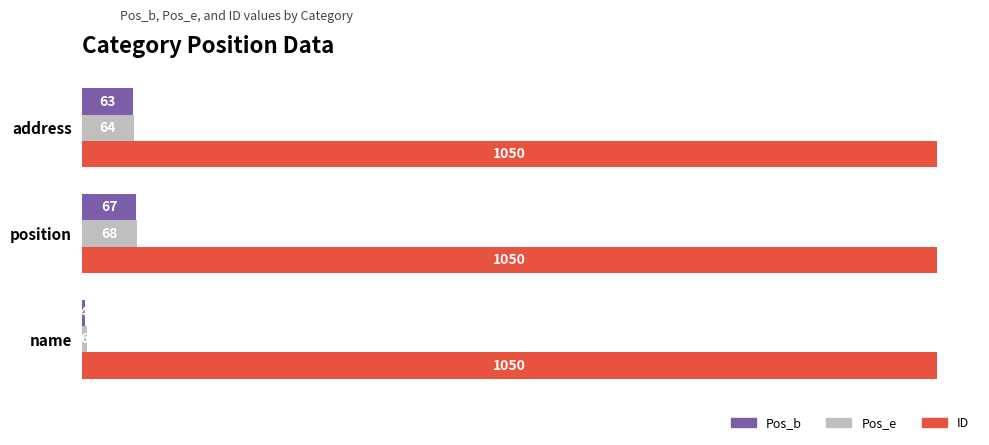

What is the difference between the highest and lowest values at address?

987